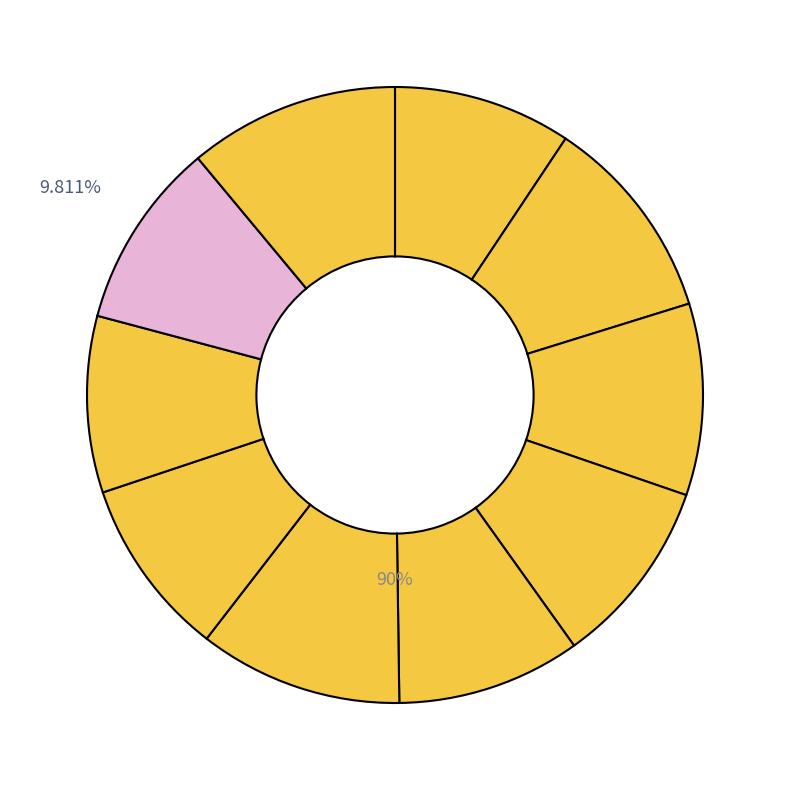

To the nearest percent, what portion does Fold 3 represent?

10%